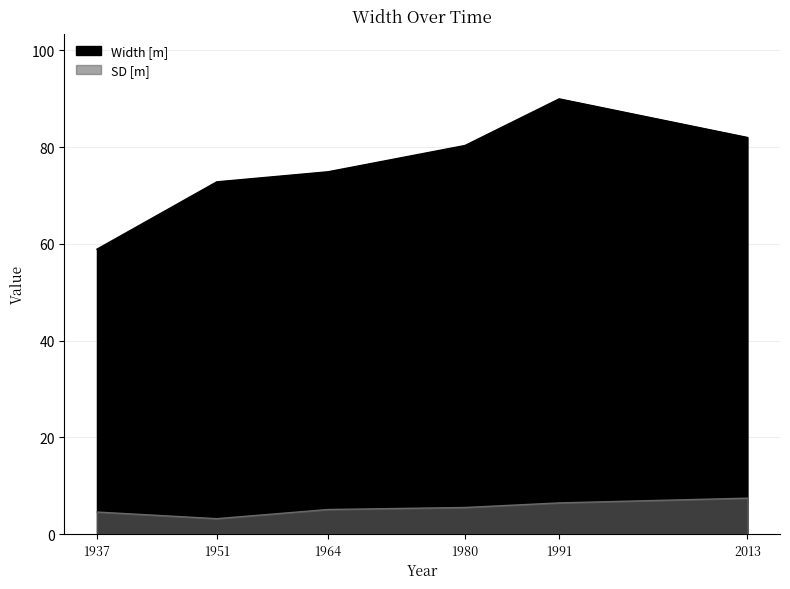

How many distinct data groups are displayed?

2